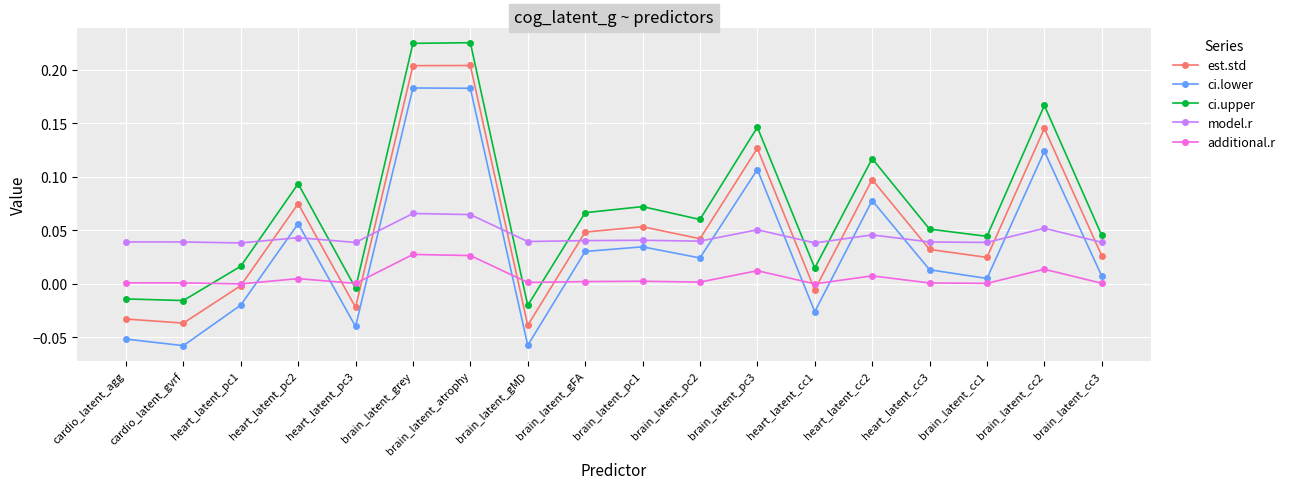

Is this an area chart (filled region under the line)?

No